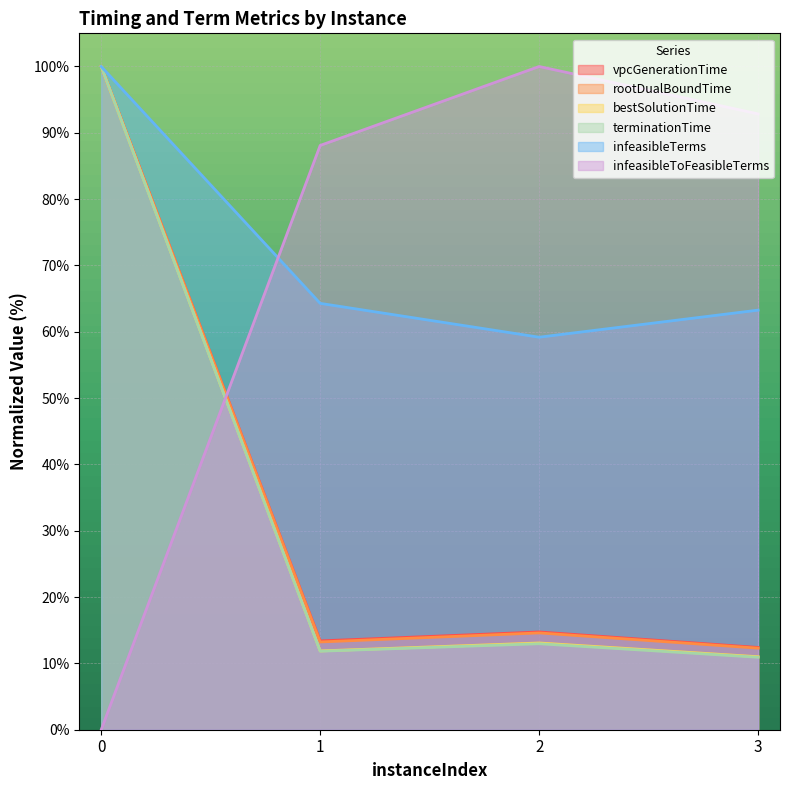

What is the maximum value shown in the chart?

100.0